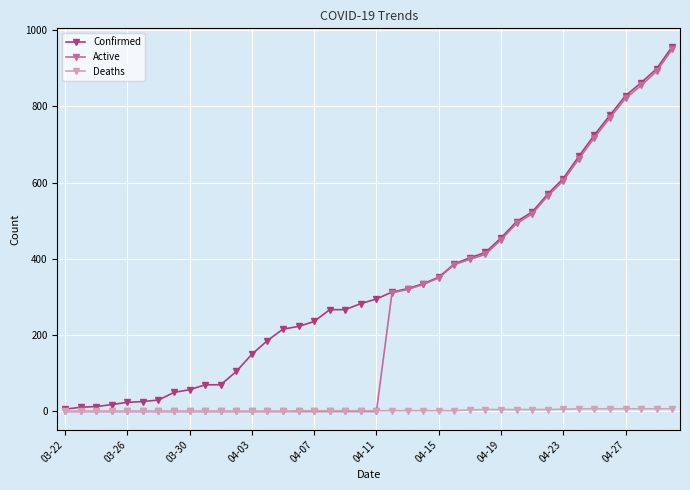

Which series has the largest total across all categories?

Confirmed